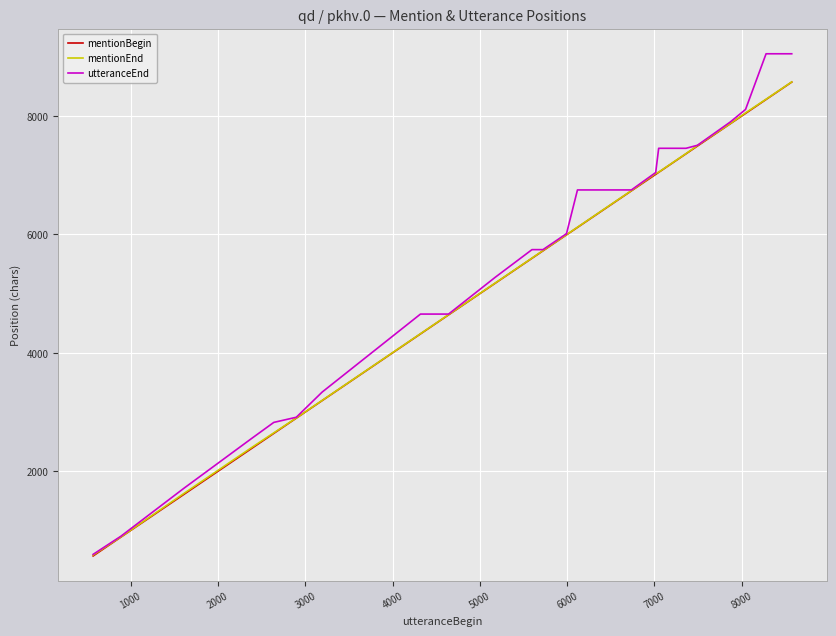

Which series has the widest spread of values?

utteranceEnd